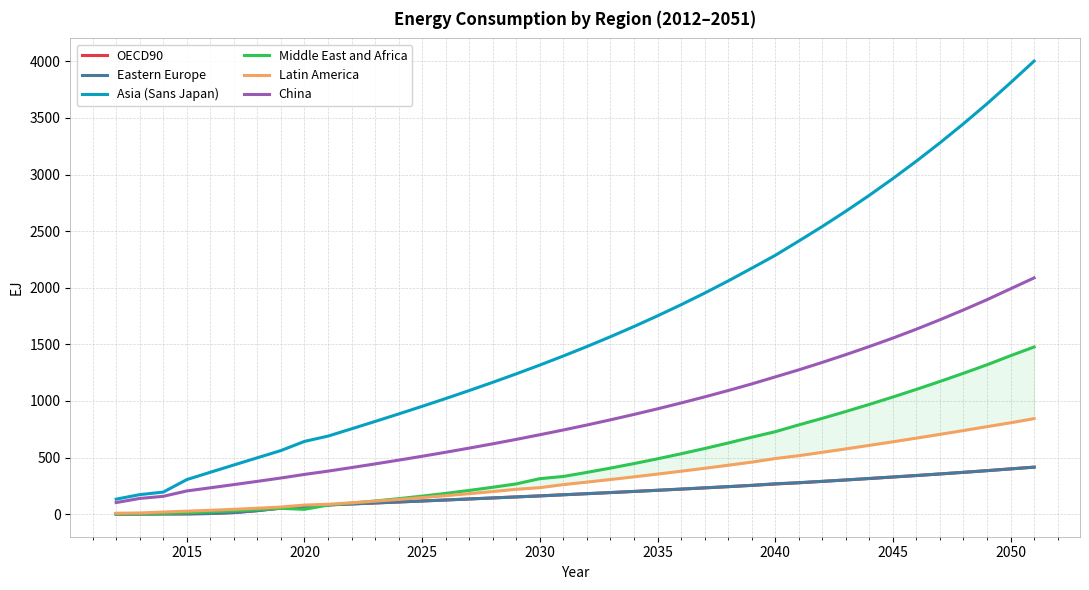

The China series shows 701.5 at 2030. True or false?

True